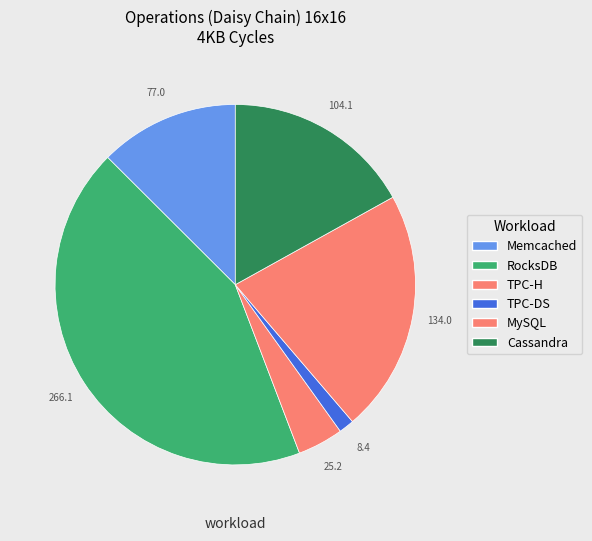

How many segments does this pie chart have?

6